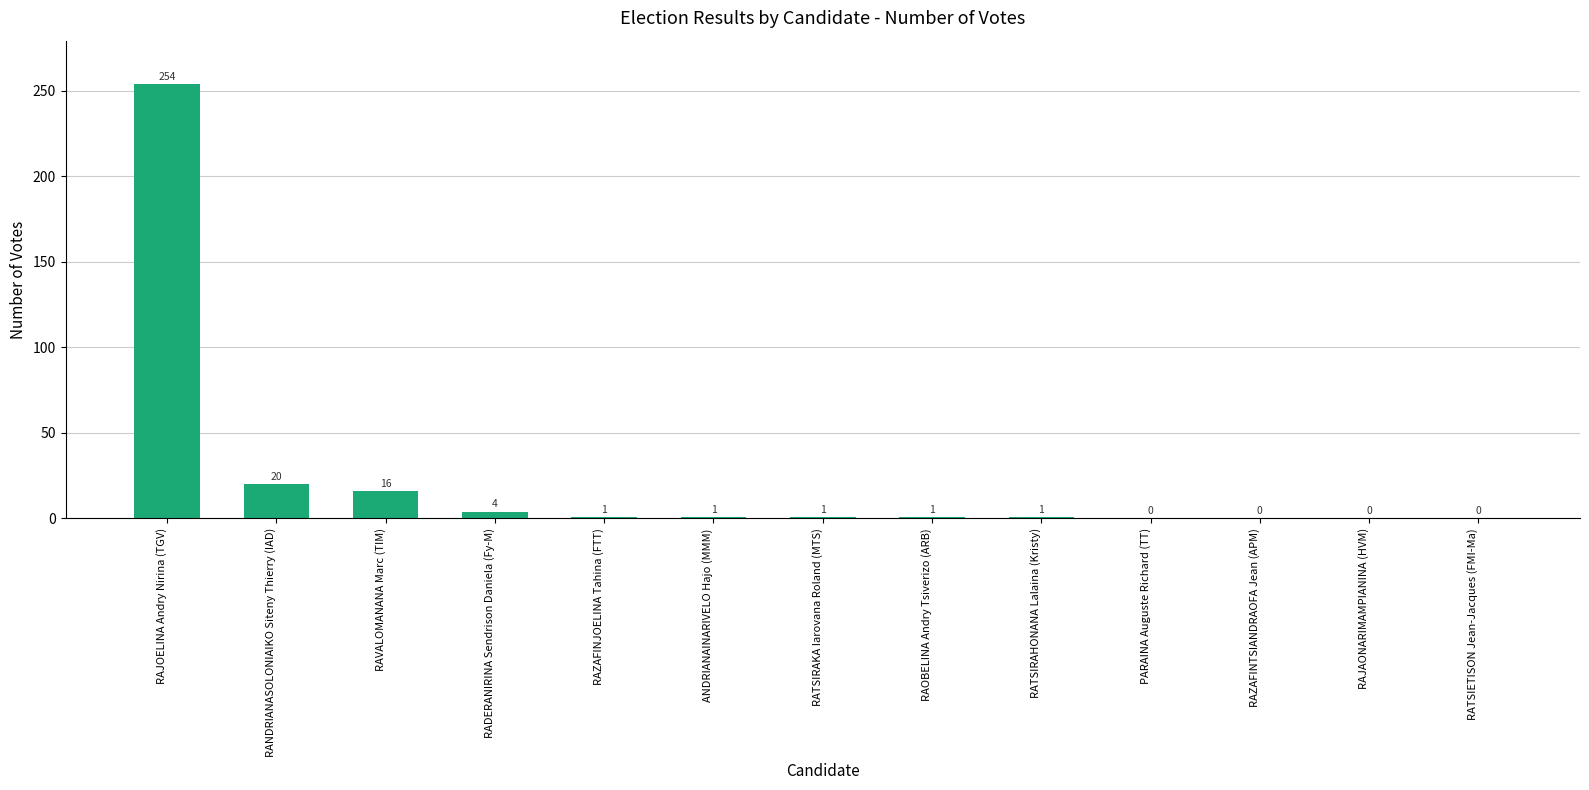

What is the average value?

23